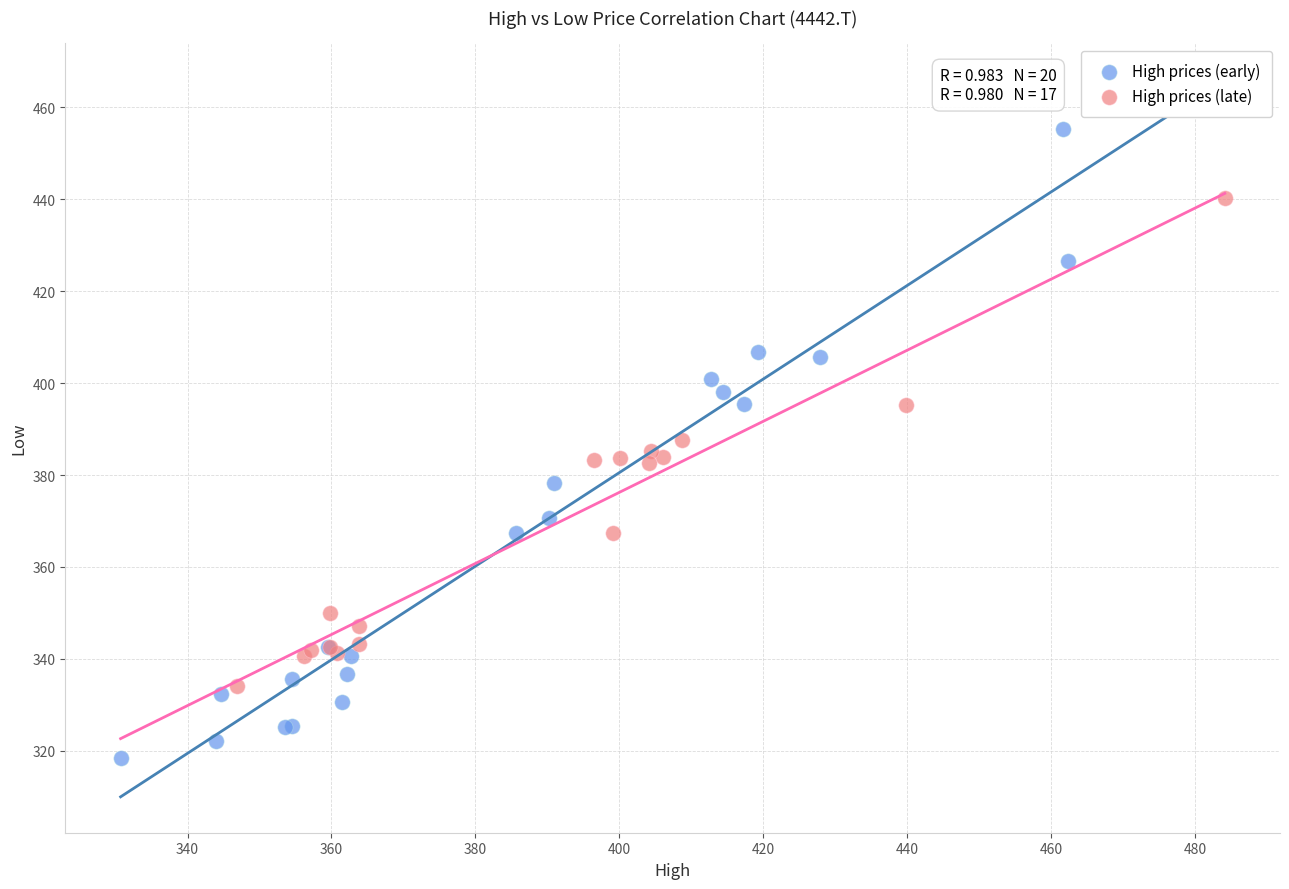

Which series reaches the minimum Y coordinate?

High prices (early)